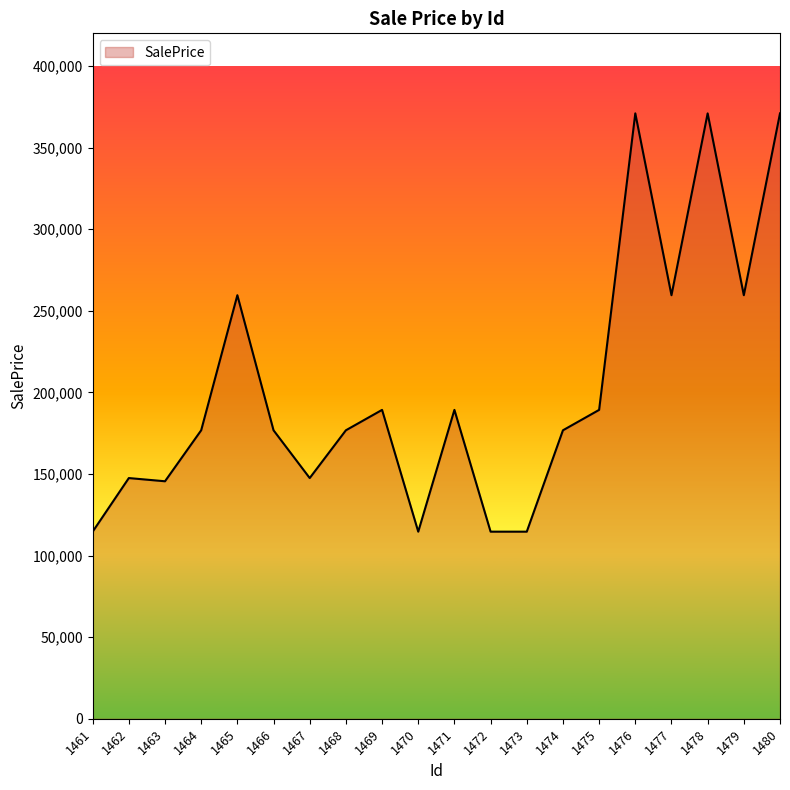

What is the change in value from 1462 to 1472?

-32849.9